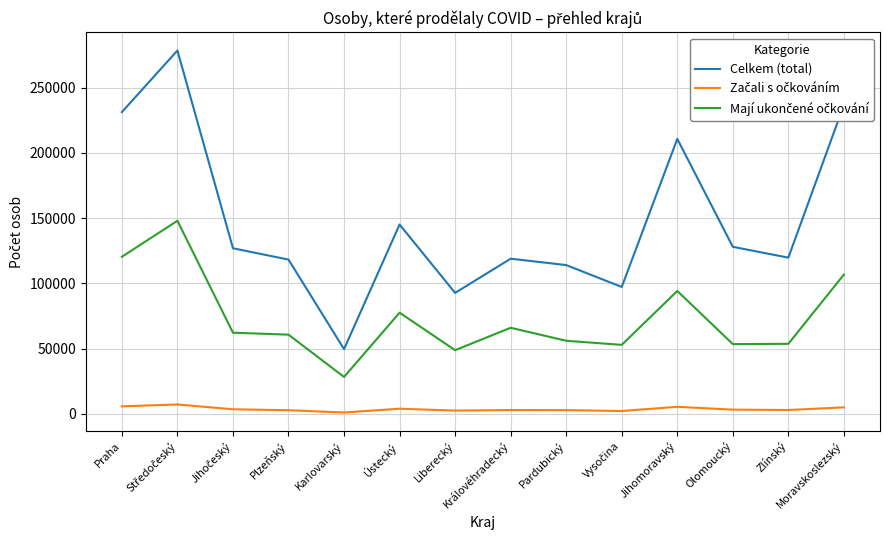

What is the maximum value shown in the chart?

278355